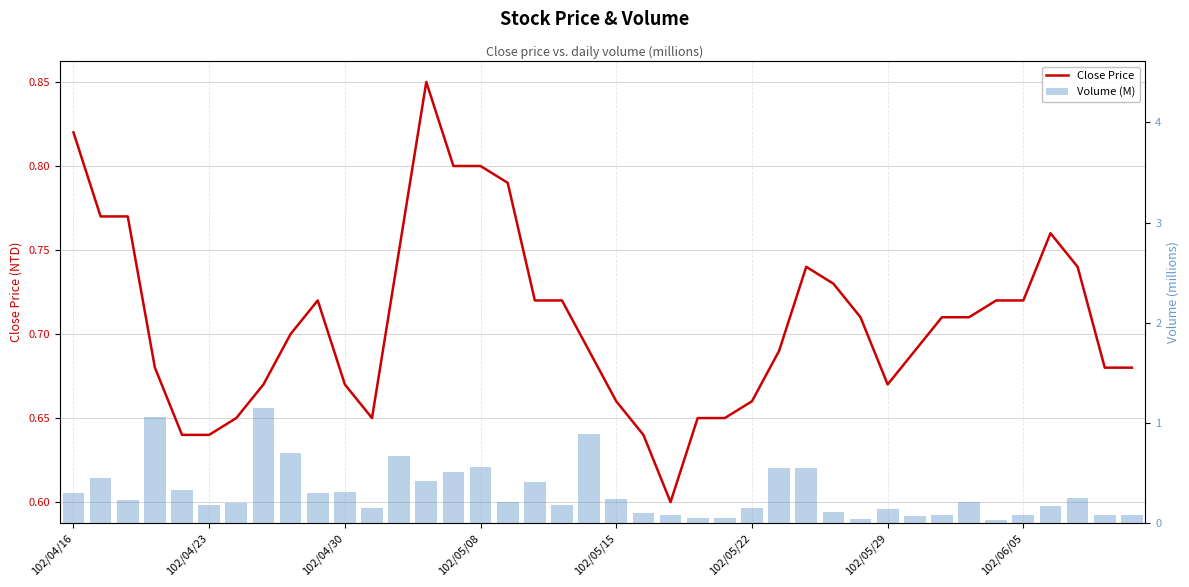

What position from the right is 31?

9